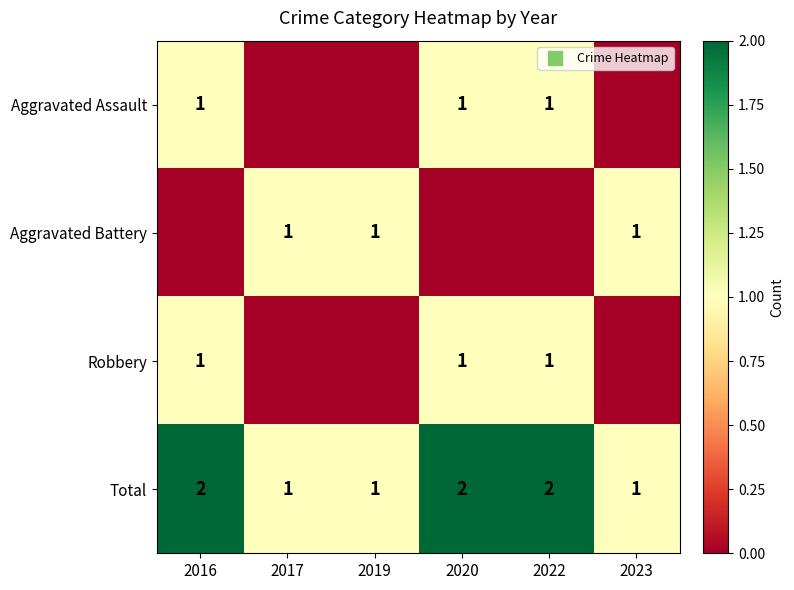

Is the value of Robbery at 2023 greater than the value of Aggravated Battery at 2020?

No